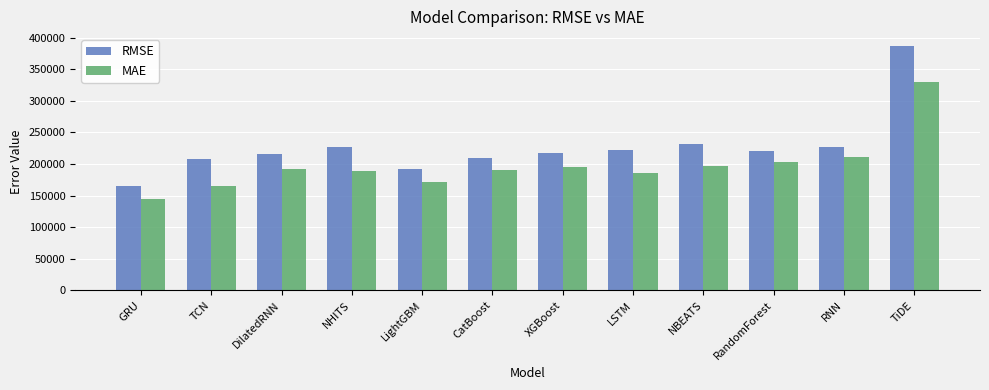

At XGBoost, list the series in order from largest to smallest.

RMSE, MAE